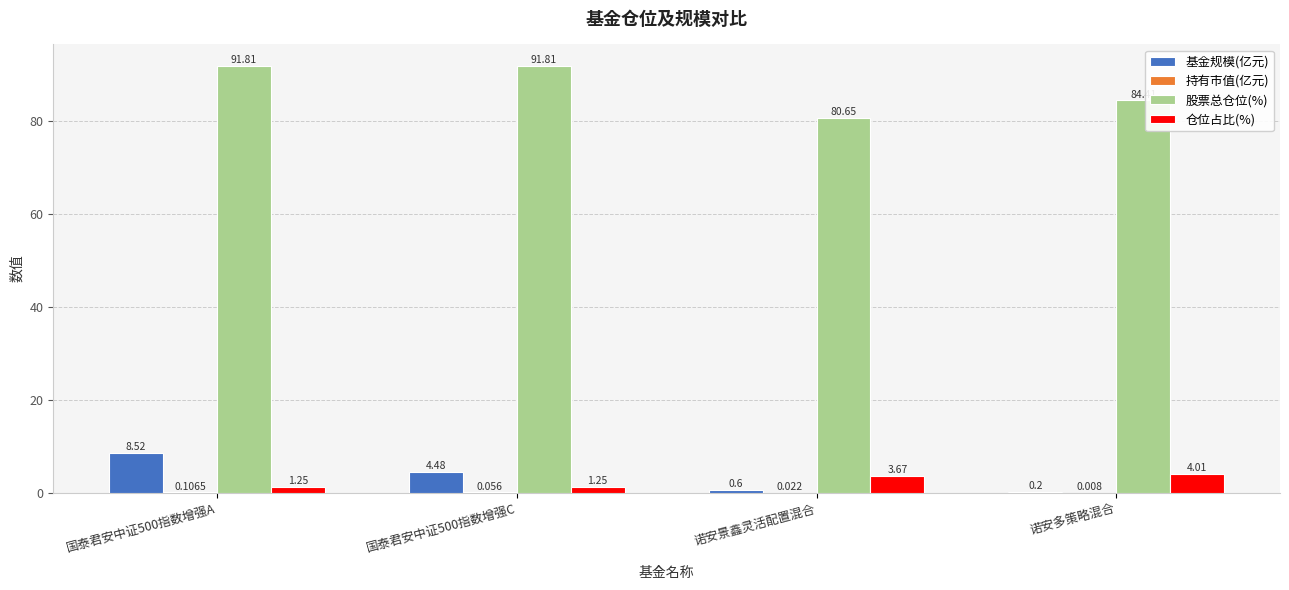

How many groups of bars are there?

4